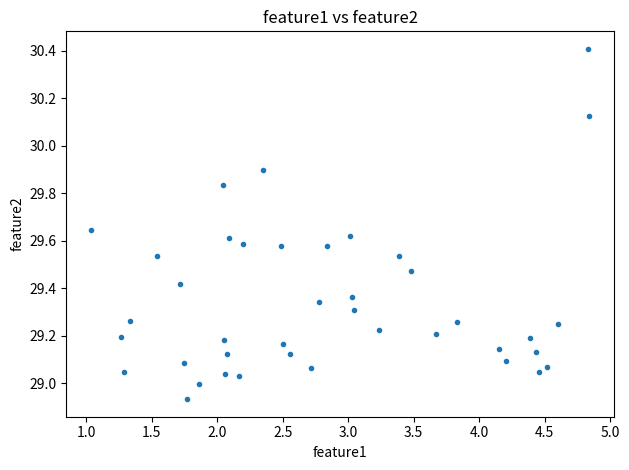

What is the range of Y values (max minus min)?

1.5